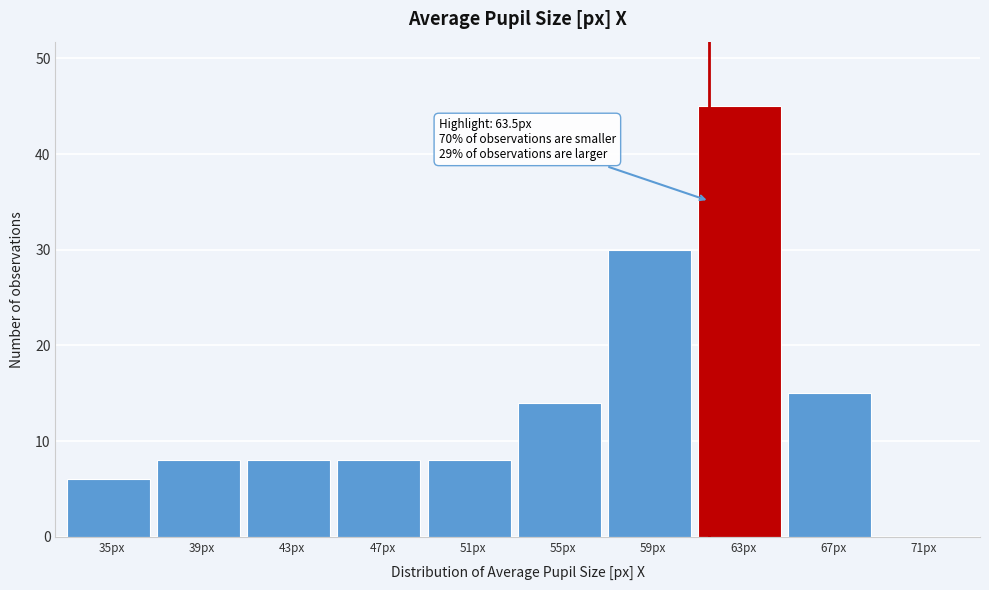

Reading left to right, what are all the values shown in this chart?

35px=6	39px=8	43px=8	47px=8	51px=8	55px=14	59px=30	63px=45	67px=15	71px=0